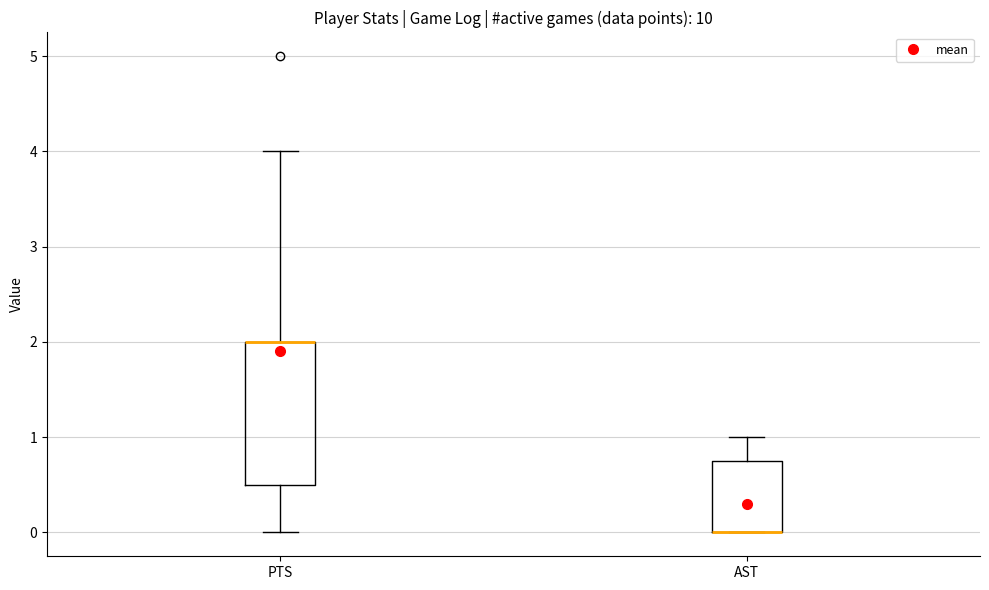

Where is the lower edge of the box for PTS on the y-axis? The values are not printed on the chart, so give them approximately, as read against the axis.

0.5